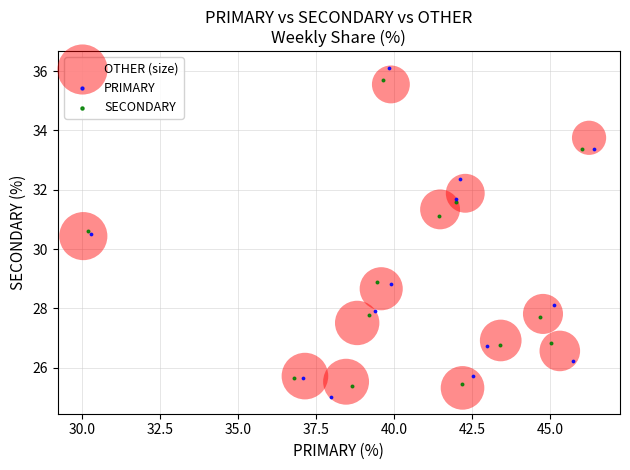

Which series has the largest Y range (max minus min)?

PRIMARY